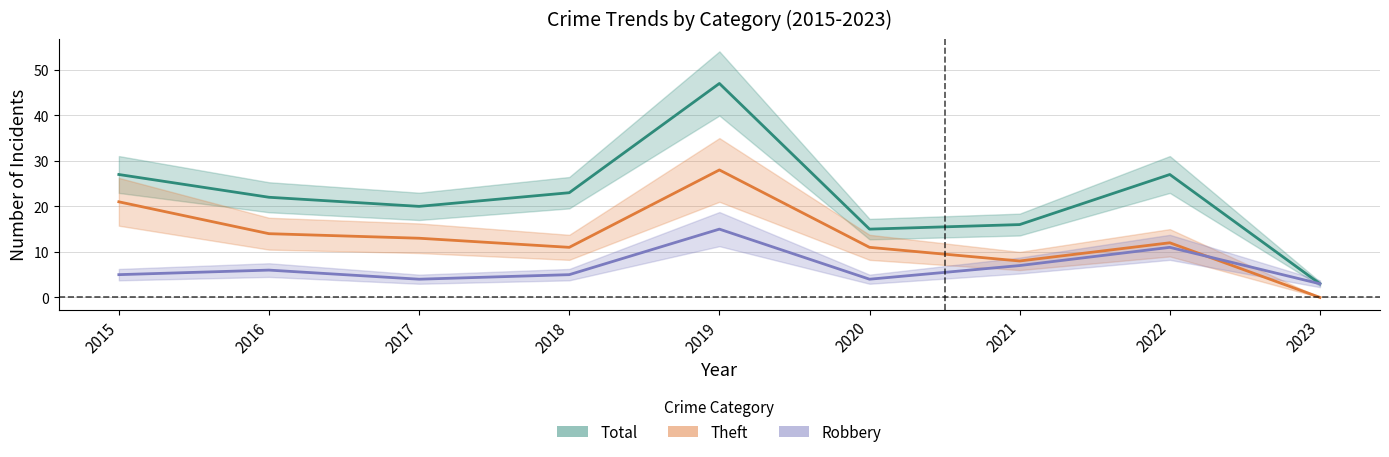

What is the spread (max minus min) of values at 2022?

16